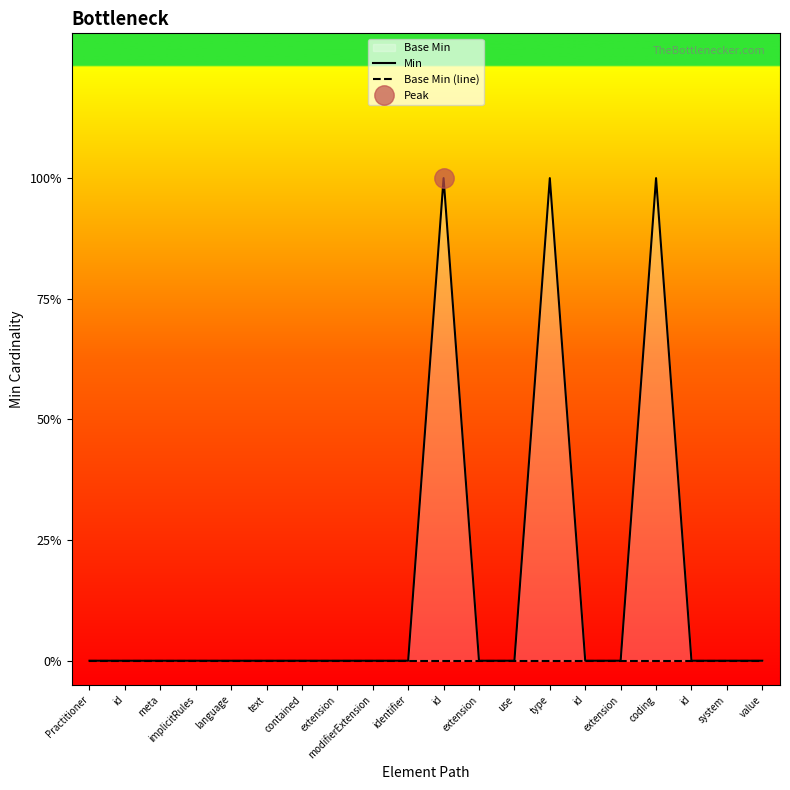

How many values in the Min series exceed 0?

3